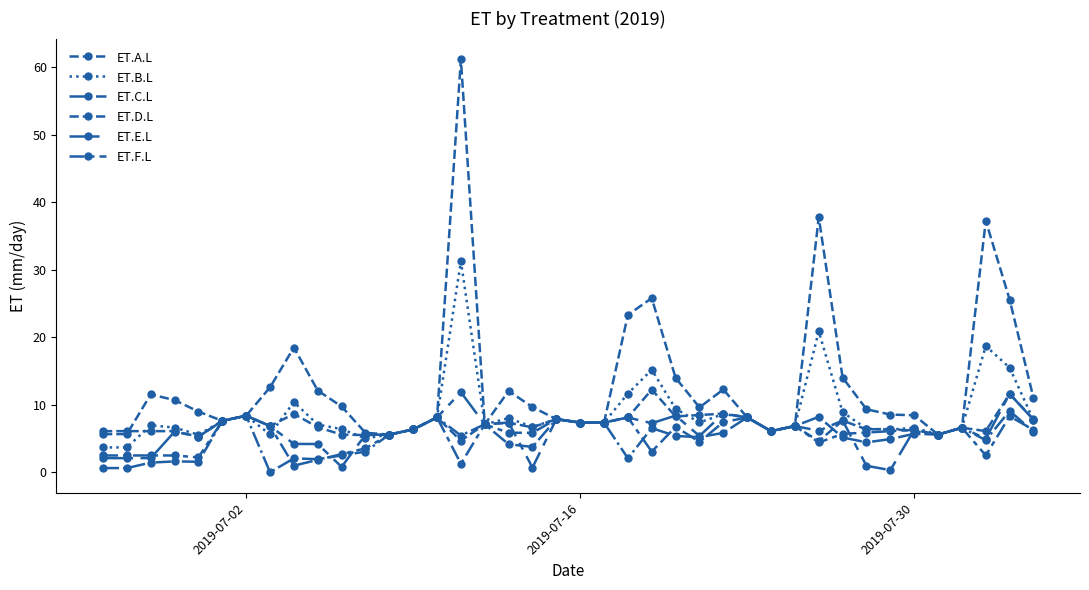

How many series are shown in this chart?

6